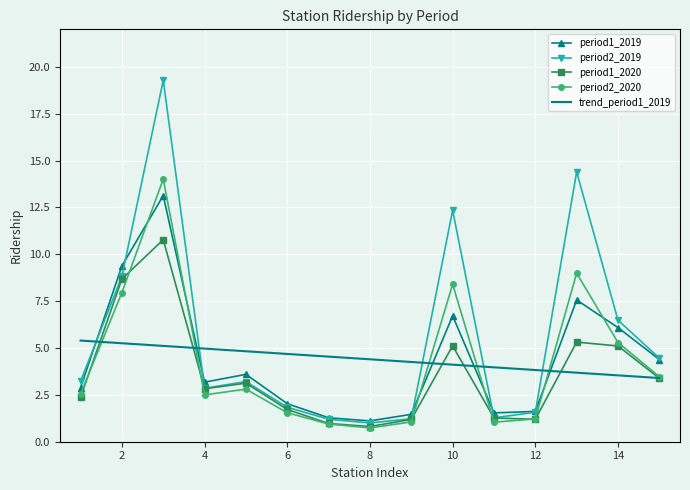

Read the period1_2020 value at 13.

5.3